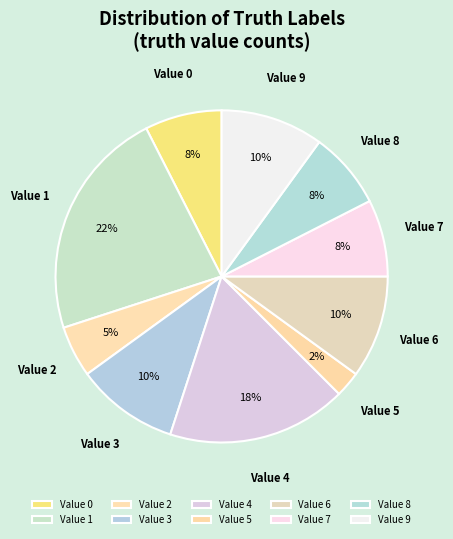

Is there a majority slice in this chart?

No